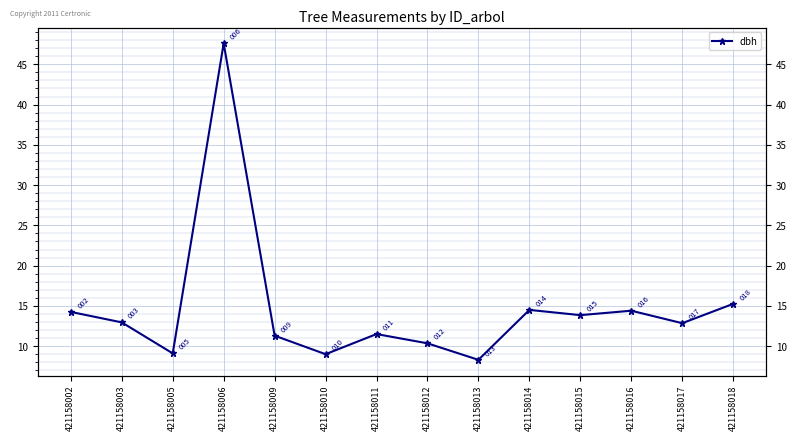

Which category has the highest value across all series?

421158006